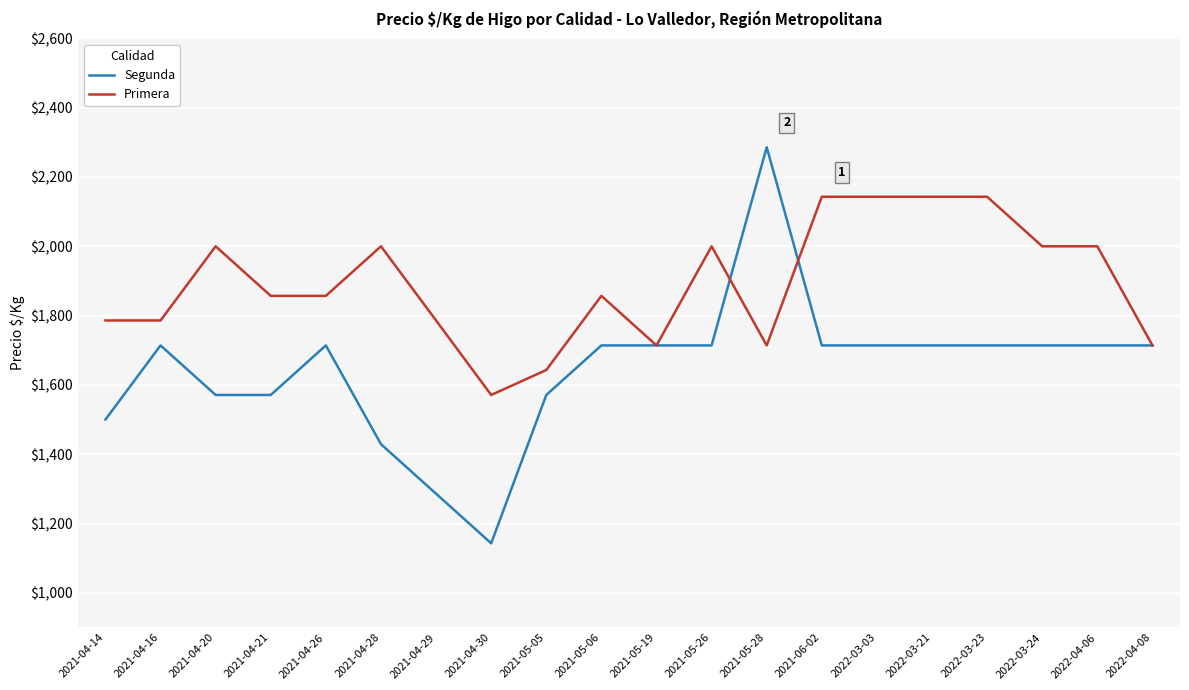

Rank the series by their average value, from lowest to highest.

Segunda, Primera